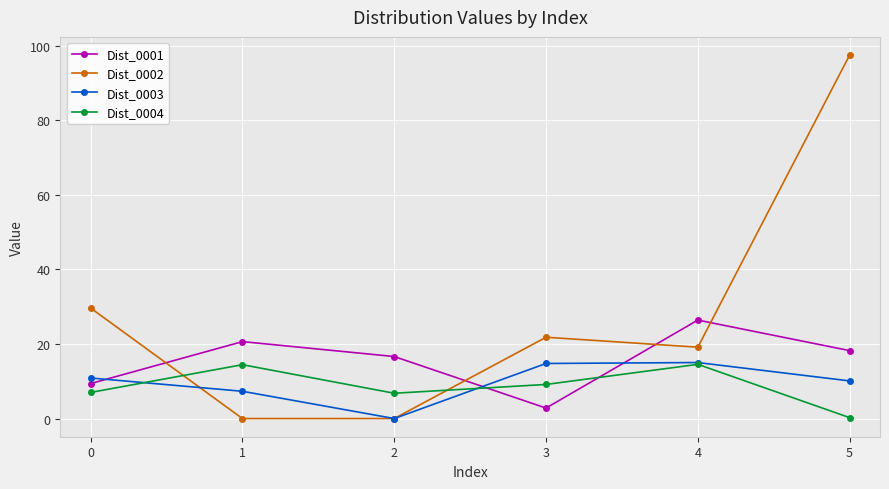

Where is the first local minimum for Dist_0001?

3